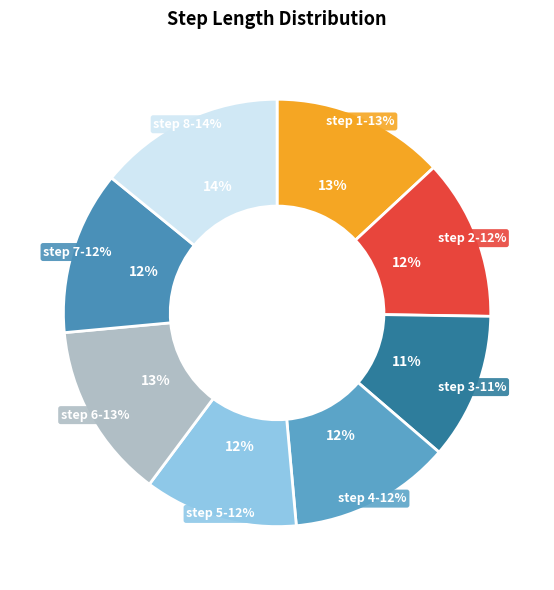

What is the smallest slice in the pie chart?

3